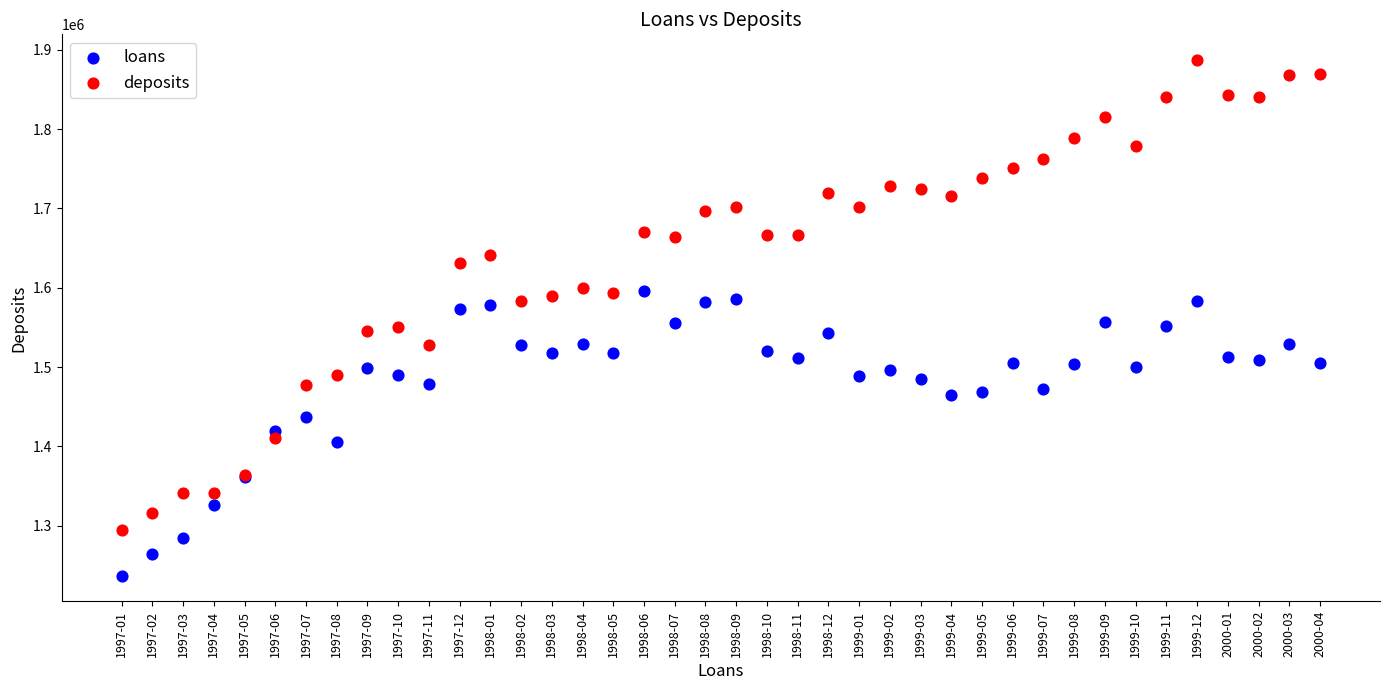

What are all the series names shown in the legend?

loans, deposits